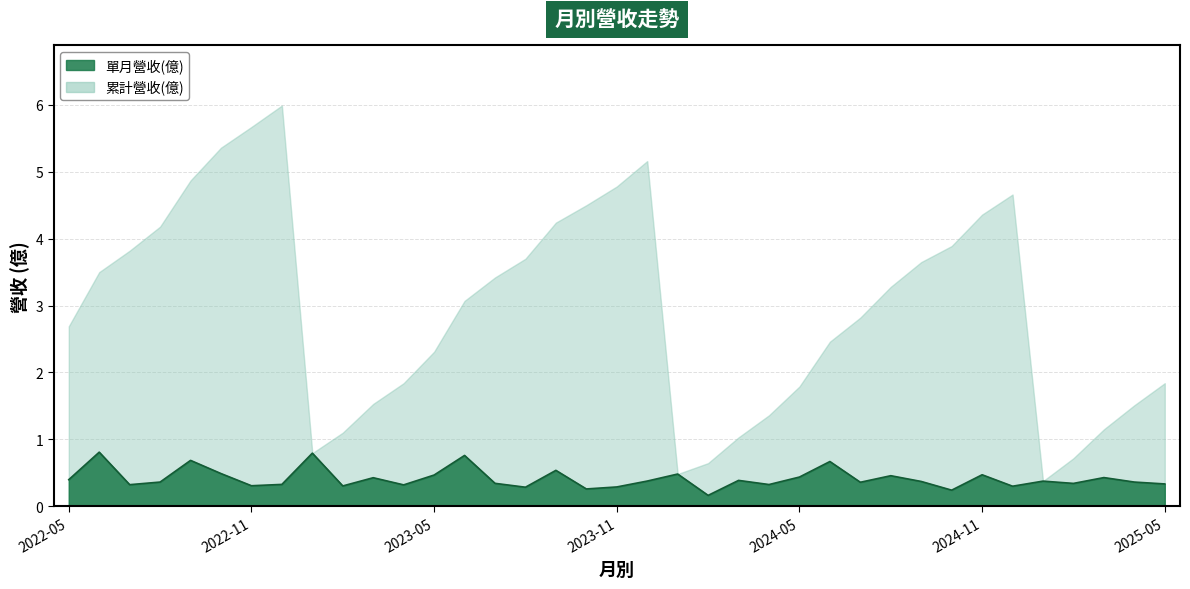

Between 2023-06 and 2024-09, which is larger?

2023-06